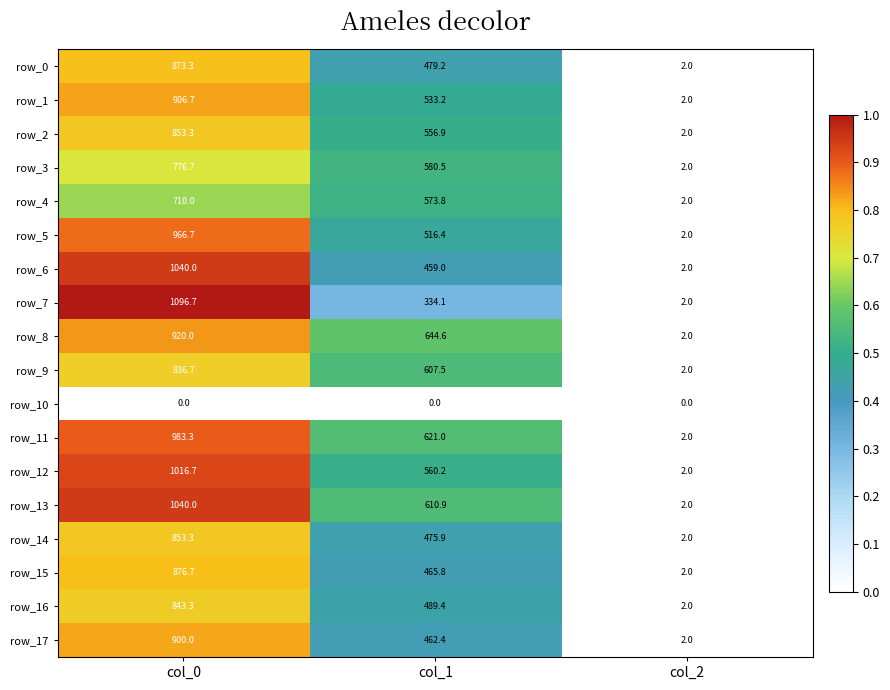

Reading left to right, list all the values displayed in this chart.

row_0: col_0=873.3	col_1=479.2	col_2=2.0
row_1: col_0=906.7	col_1=533.2	col_2=2.0
row_2: col_0=853.3	col_1=556.9	col_2=2.0
row_3: col_0=776.7	col_1=580.5	col_2=2.0
row_4: col_0=710.0	col_1=573.8	col_2=2.0
row_5: col_0=966.7	col_1=516.4	col_2=2.0
row_6: col_0=1040.0	col_1=459.0	col_2=2.0
row_7: col_0=1096.7	col_1=334.1	col_2=2.0
row_8: col_0=920.0	col_1=644.6	col_2=2.0
row_9: col_0=836.7	col_1=607.5	col_2=2.0
row_10: col_0=0.0	col_1=0.0	col_2=0.0
row_11: col_0=983.3	col_1=621.0	col_2=2.0
row_12: col_0=1016.7	col_1=560.2	col_2=2.0
row_13: col_0=1040.0	col_1=610.9	col_2=2.0
row_14: col_0=853.3	col_1=475.9	col_2=2.0
row_15: col_0=876.7	col_1=465.8	col_2=2.0
row_16: col_0=843.3	col_1=489.4	col_2=2.0
row_17: col_0=900.0	col_1=462.4	col_2=2.0